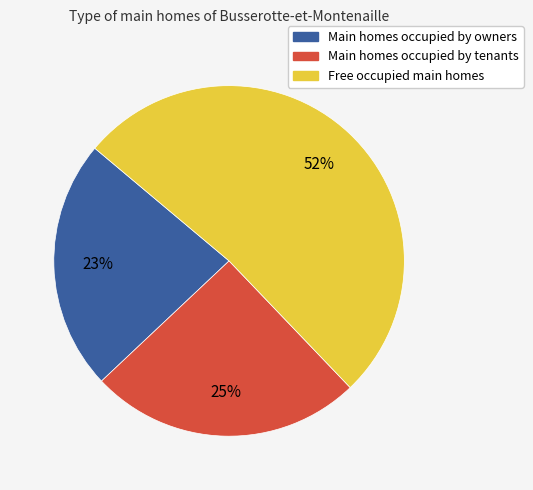

Is there a majority slice in this chart?

Yes